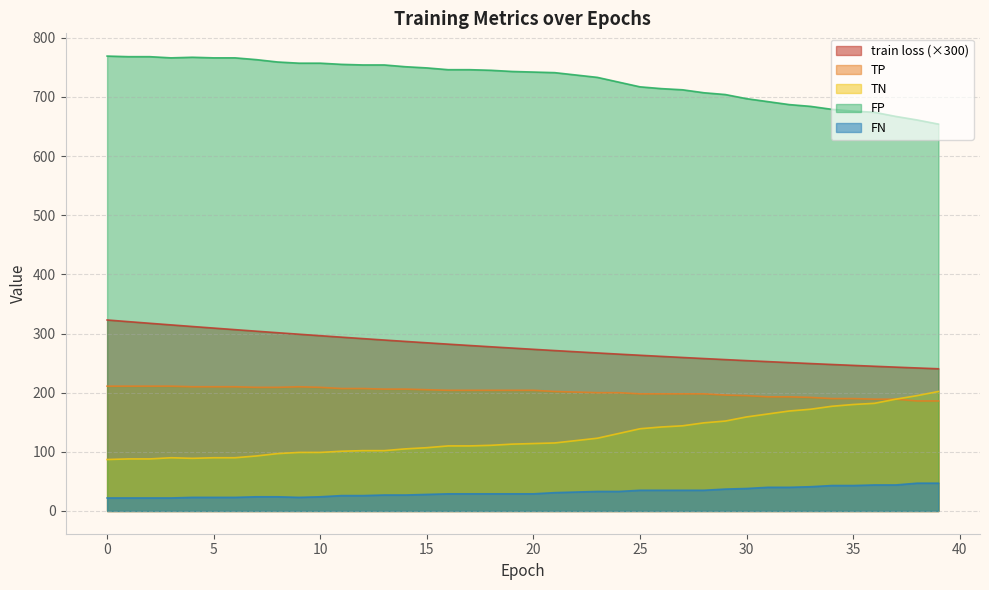

Does the chart have visible grid lines?

Yes